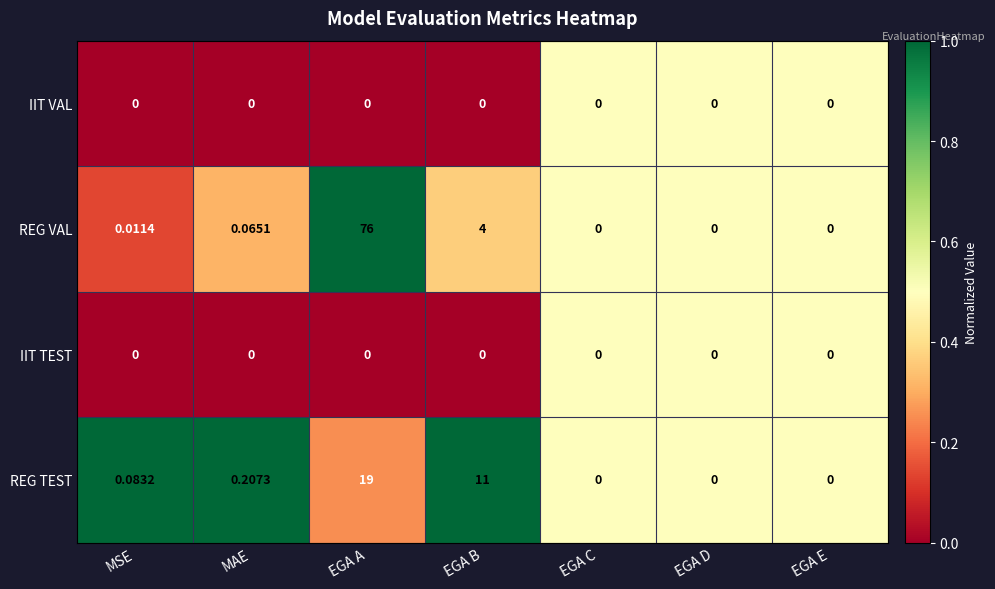

At which category does the chart reach its peak across all series?

EGA A